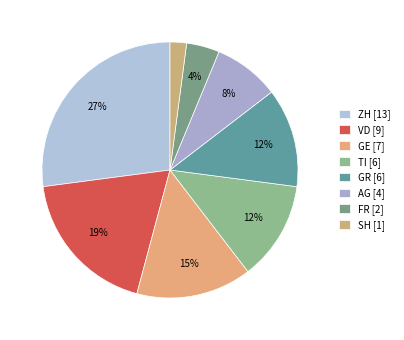

How many slices are in this pie chart?

8